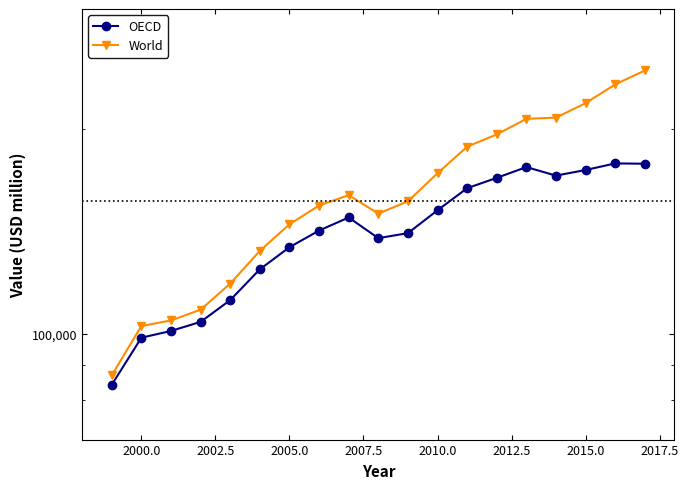

How many lines are shown in the chart?

2